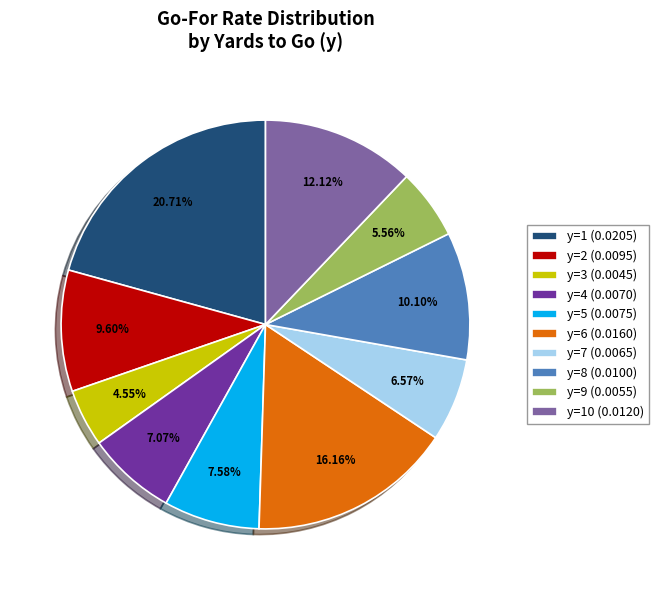

Do y=8 (0.0100) and y=6 (0.0160) together represent more than half of the pie?

No